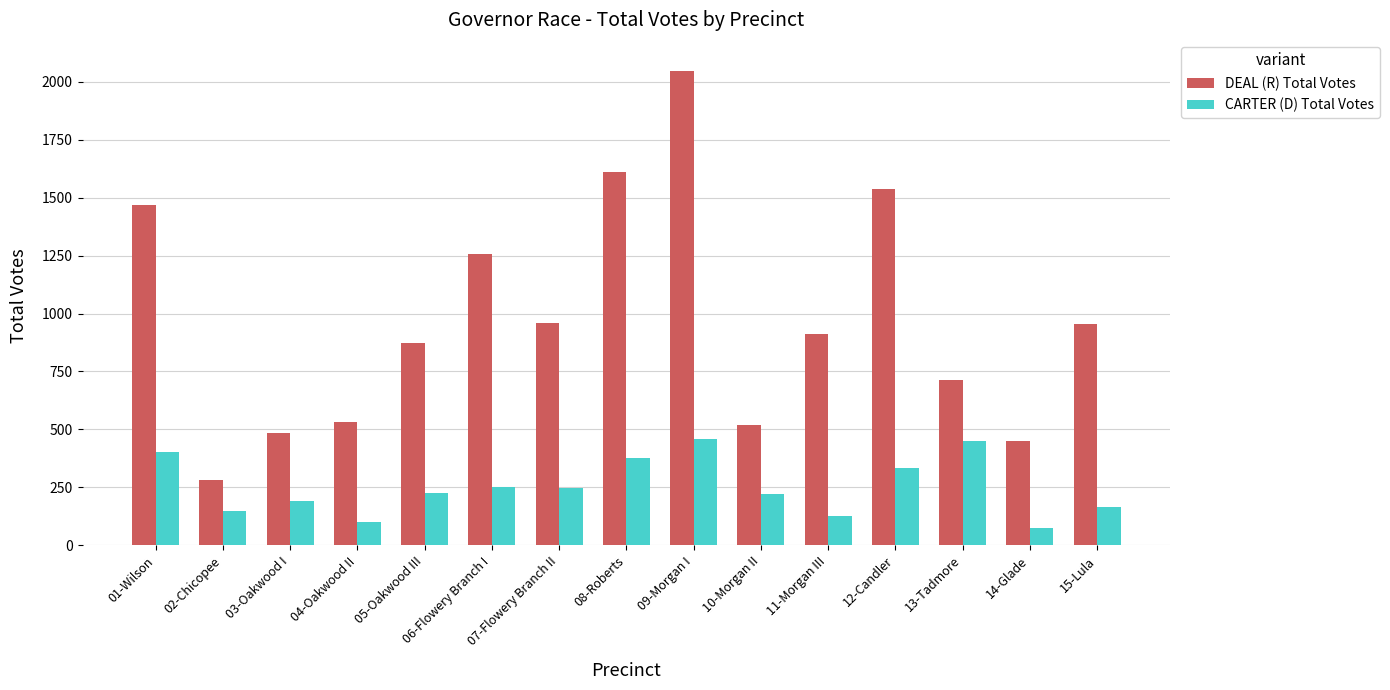

What is the average value of the DEAL (R) Total Votes series?

974